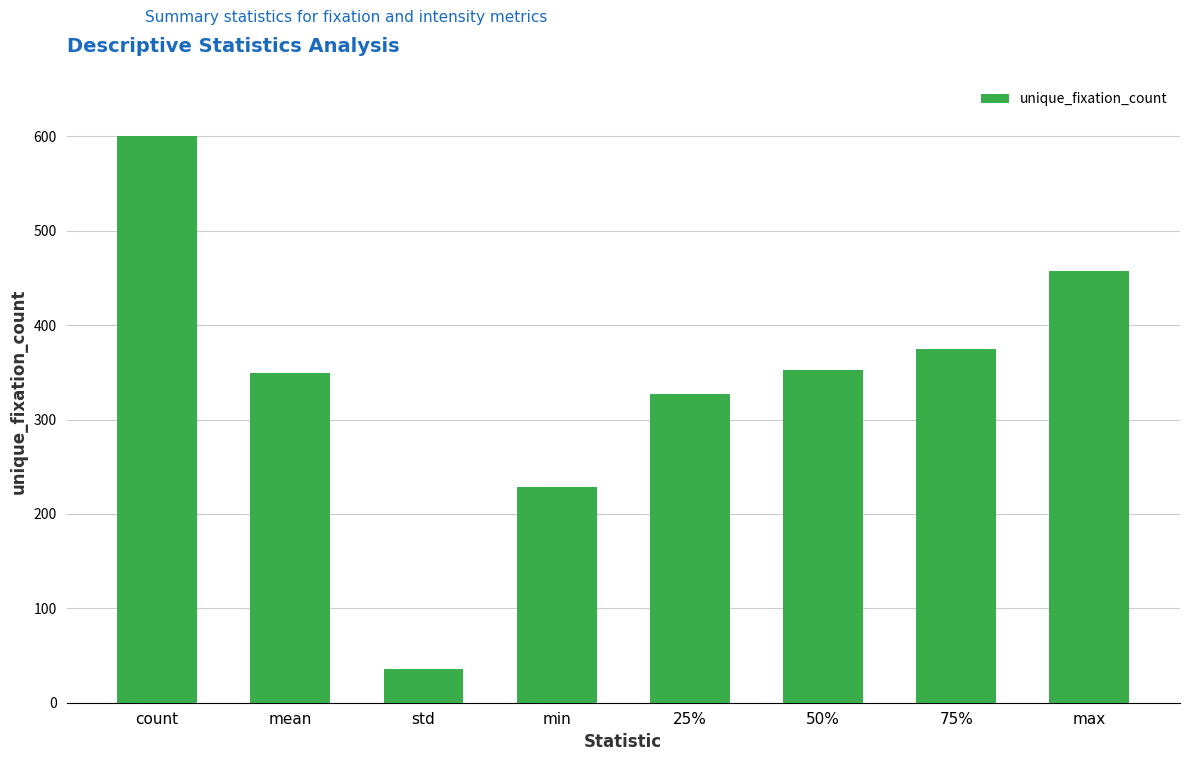

What is the ratio of the value at 75% to the value at count?

0.6